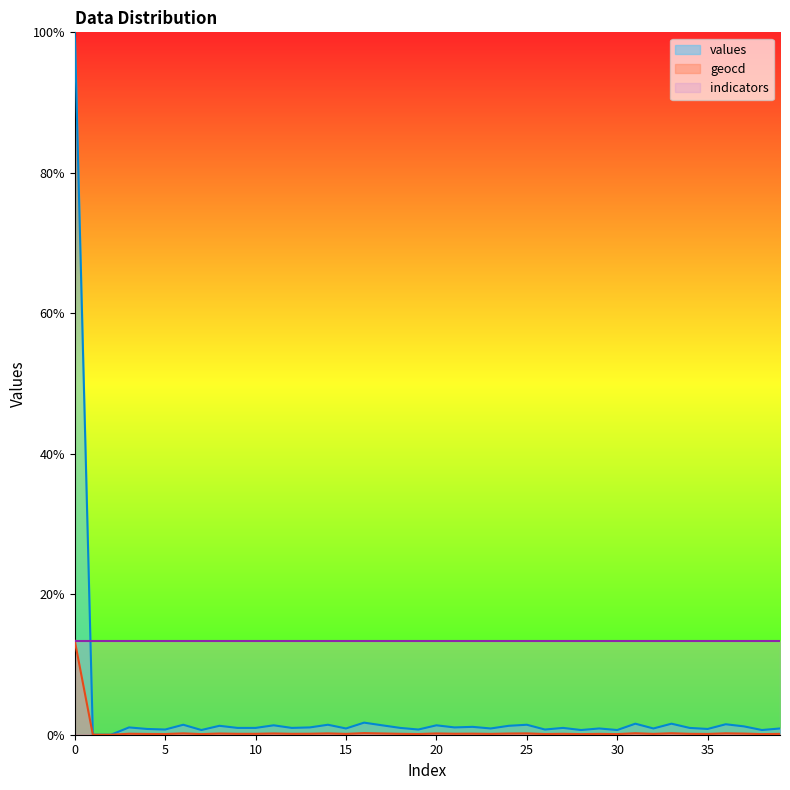

What is the value of the values point at the 27th from the left?

0.7